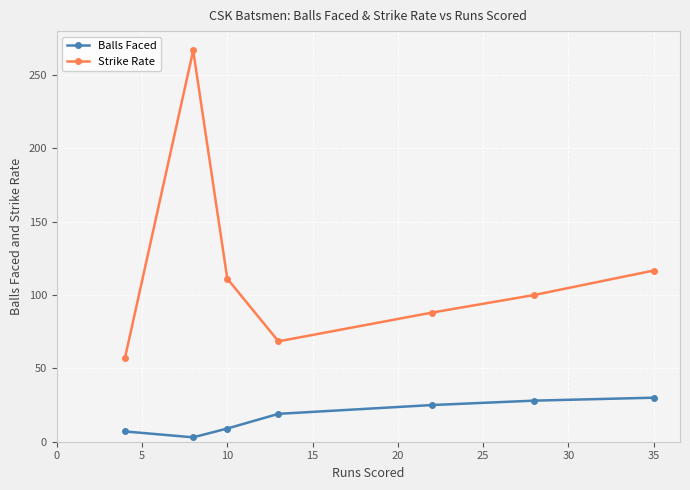

In Strike Rate, how many points are lower than both neighbors (excluding endpoints)?

1